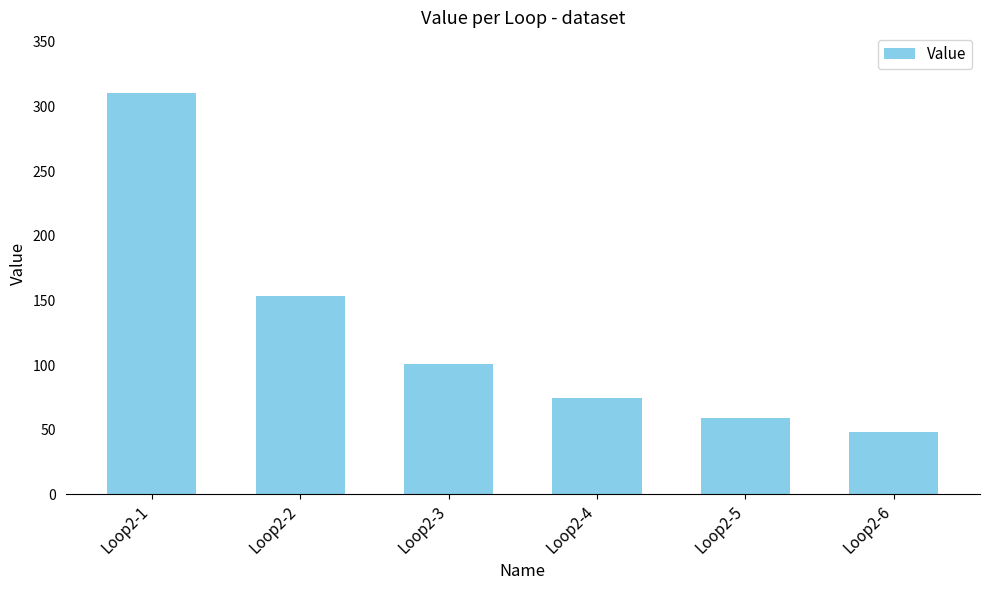

How many bars are there in total?

6